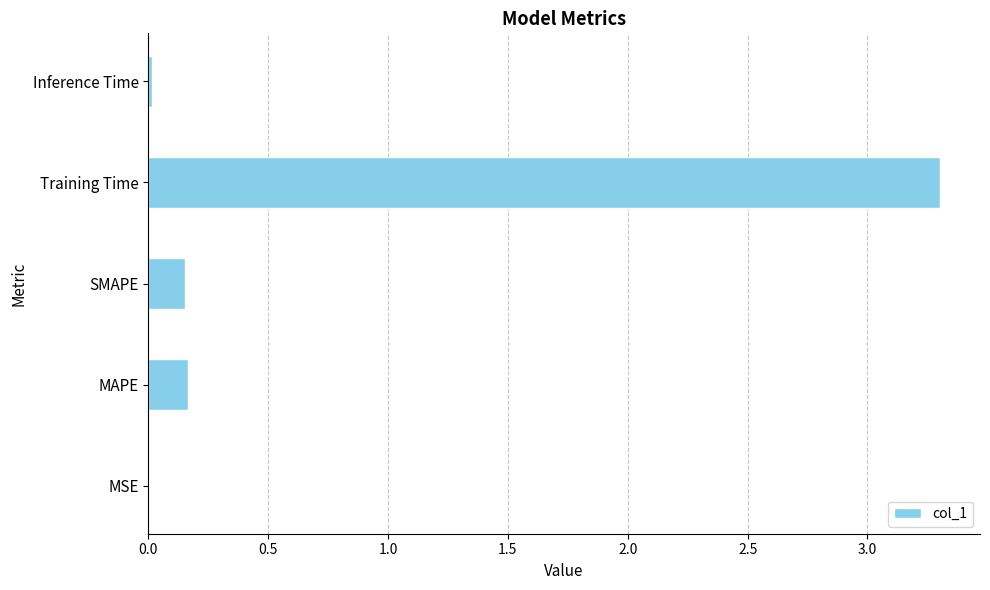

Read the value at Training Time.

3.3